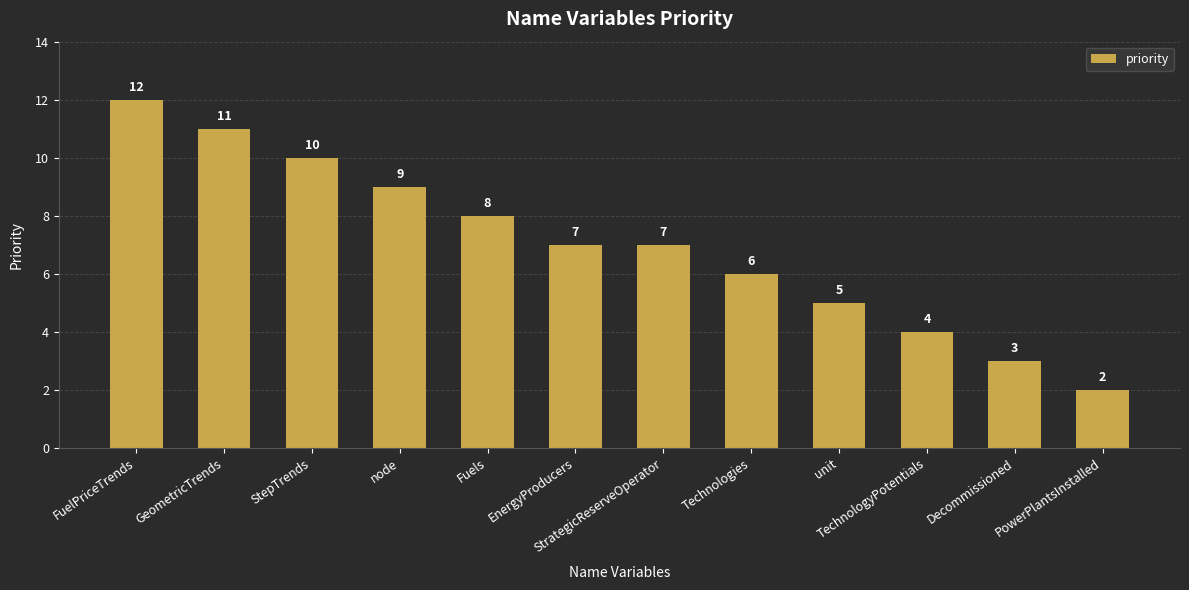

Count the number of categories in the chart.

12